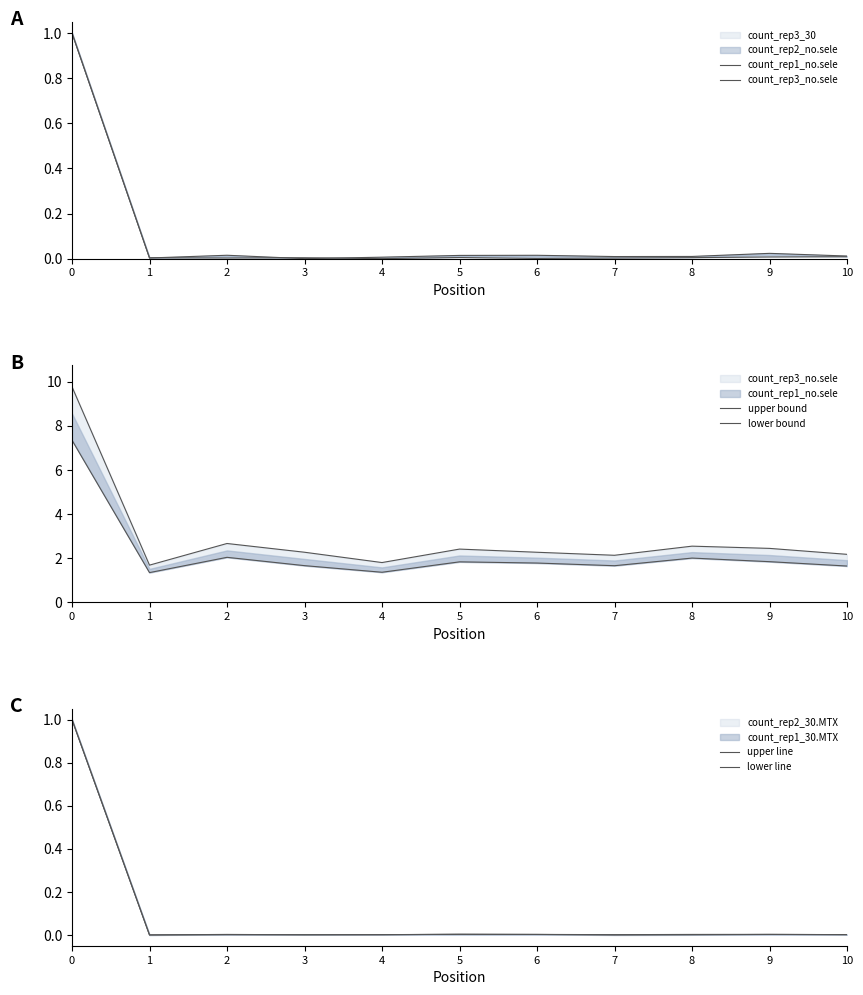

Reading right to left, what are all the values shown in this chart?

count_rep1_no.sele: 0.0	0.0	0.0	0.0	0.0	0.0	0.0	0.0	0.0	0.0	1.0
count_rep3_no.sele: 0.0	0.0	0.0	0.0	0.0	0.0	0.0	0.0	0.0	0.0	1.0
upper bound: 2.2	2.4	2.5	2.1	2.3	2.4	1.8	2.3	2.7	1.7	9.8
lower bound: 1.6	1.8	2.0	1.7	1.8	1.8	1.4	1.7	2.0	1.3	7.4
upper line: 0.0	0.0	0.0	0.0	0.0	0.0	0.0	0.0	0.0	0.0	1.0
lower line: 0.0	0.0	0.0	0.0	0.0	0.0	0.0	0.0	0.0	0.0	1.0